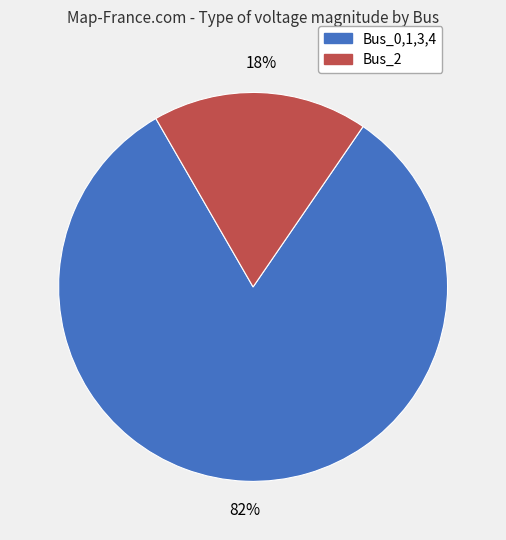

To the nearest percent, what is the average slice percentage?

50%